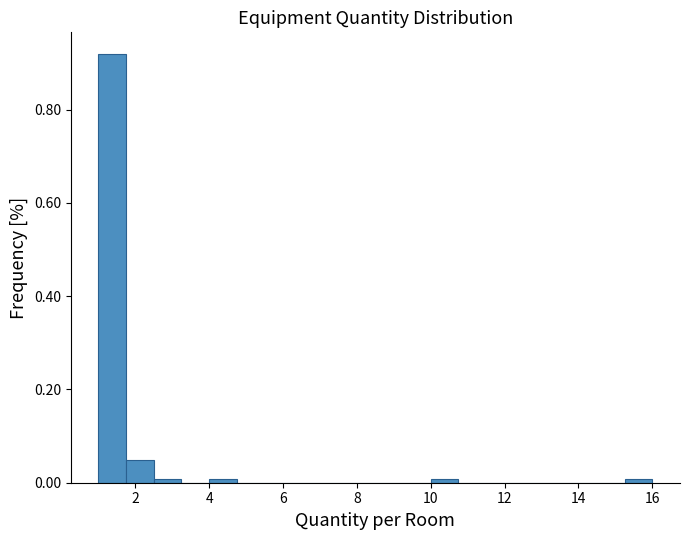

Read against the x-axis, roughly where is the centre of the tallest bar?

1.4